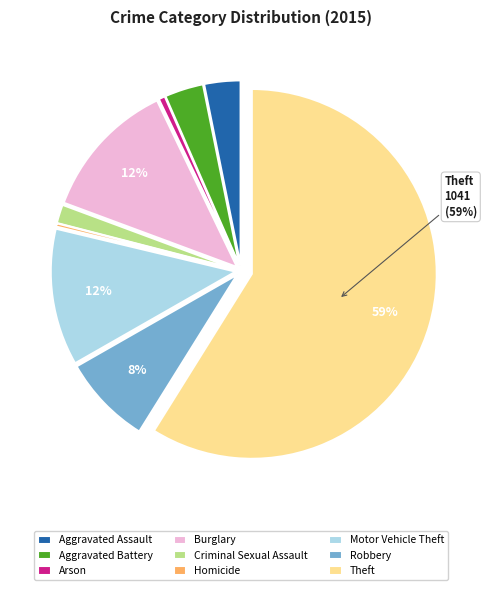

Is there any slice that represents more than half of the pie?

Yes